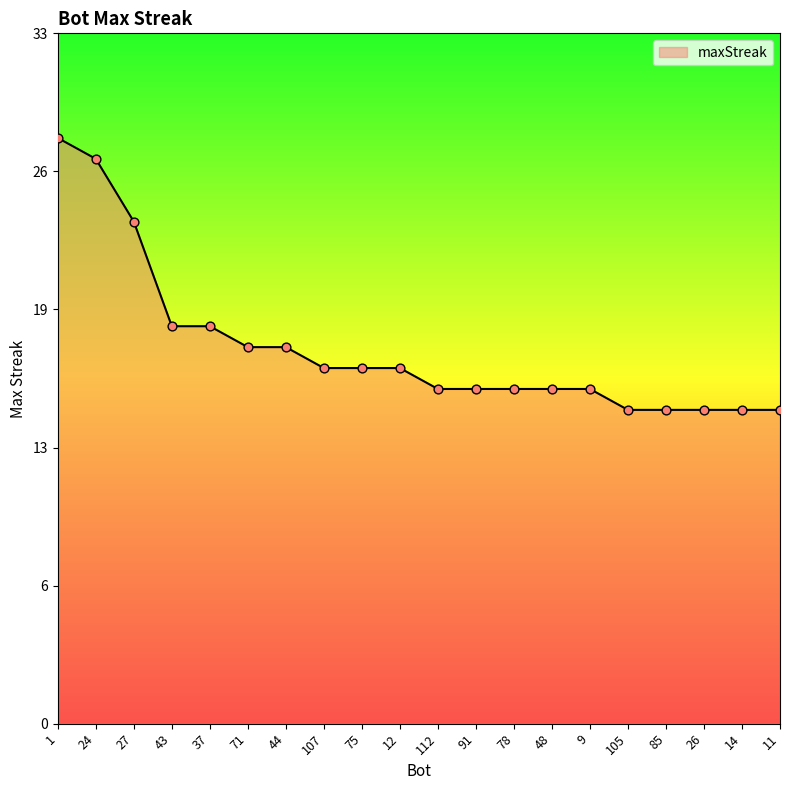

Is this an area chart (filled region under the line)?

Yes